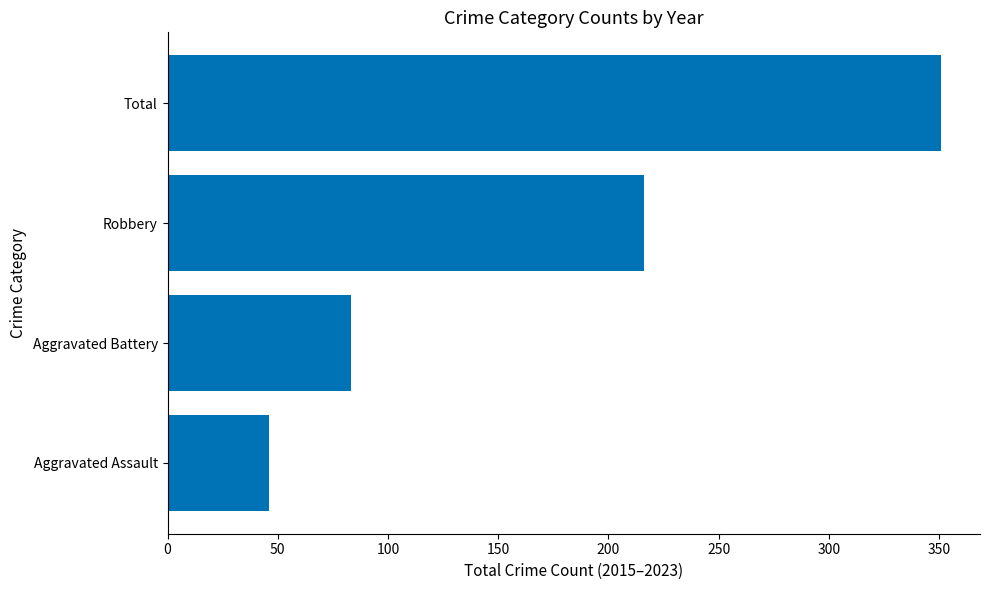

At which category does the chart reach its minimum across all series?

Aggravated Assault